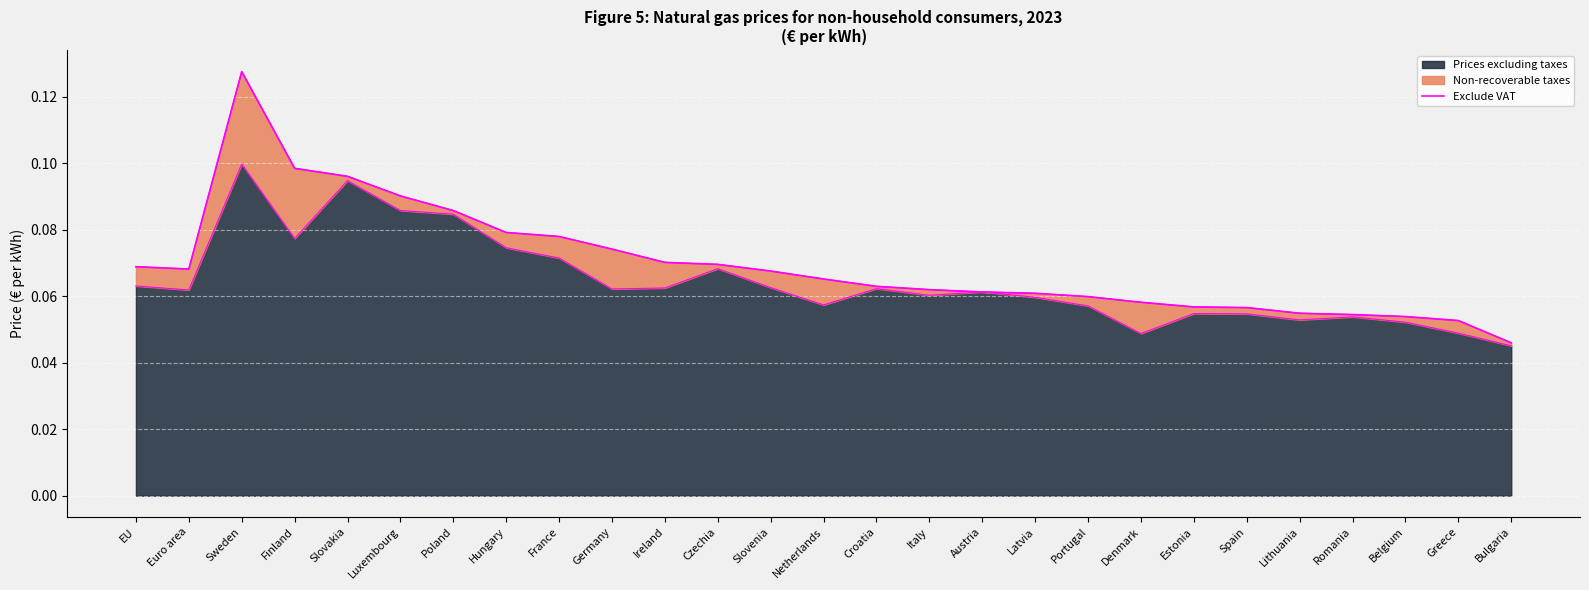

What is the value of the 11th point from the left?

0.1